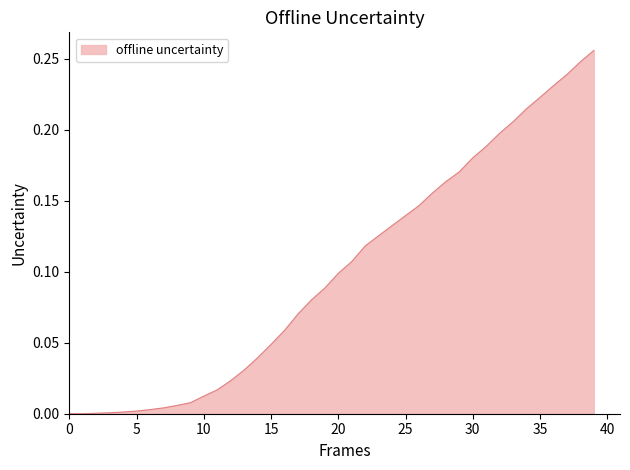

How many lines are shown in the chart?

1